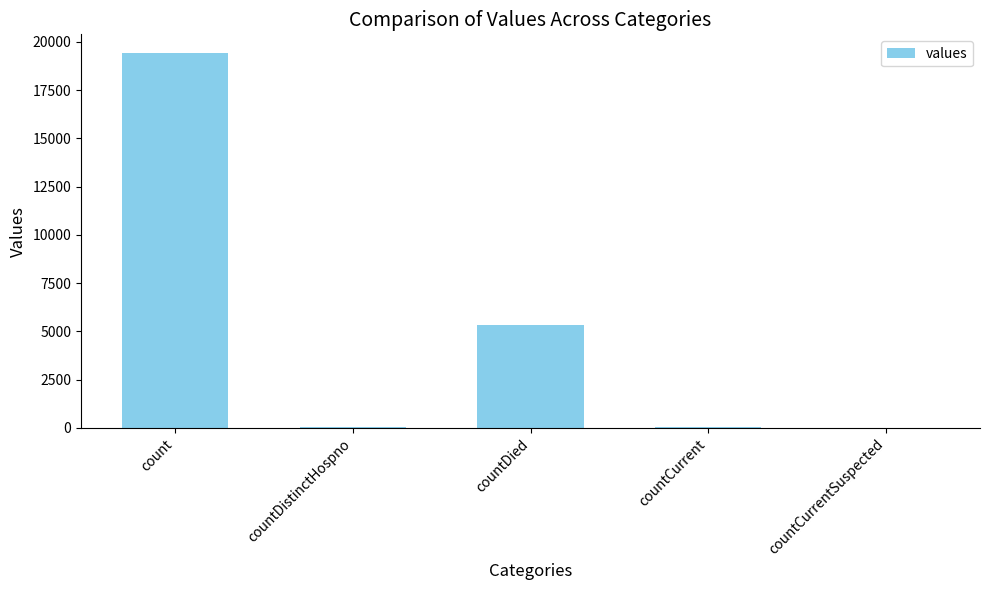

What is the sum of all values?

24875